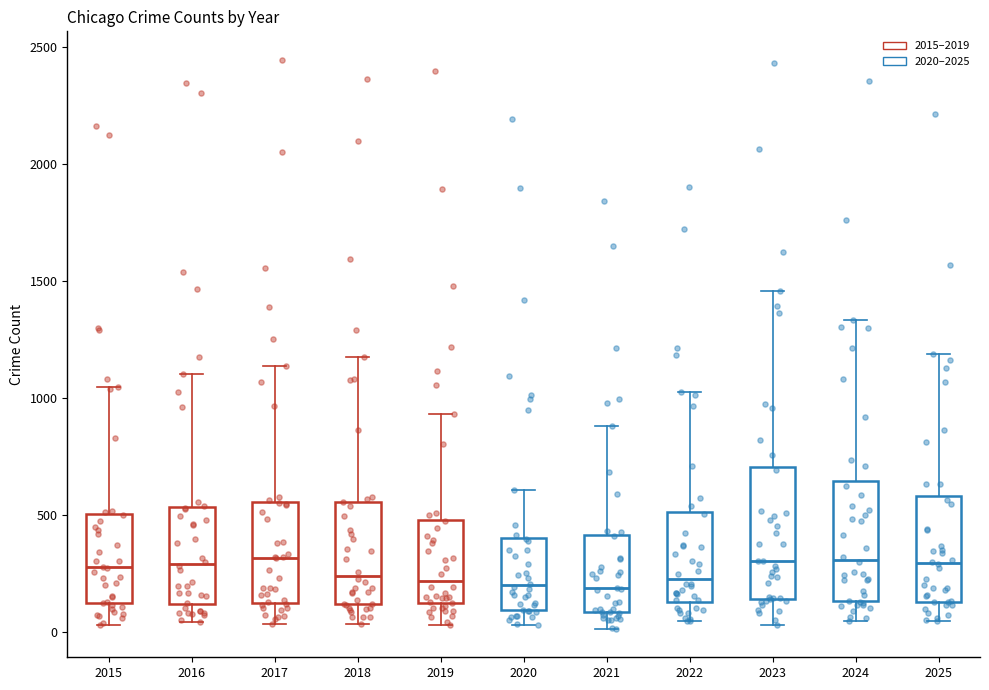

Comparing the boxes themselves (not the whiskers), which one is the tallest?

2023